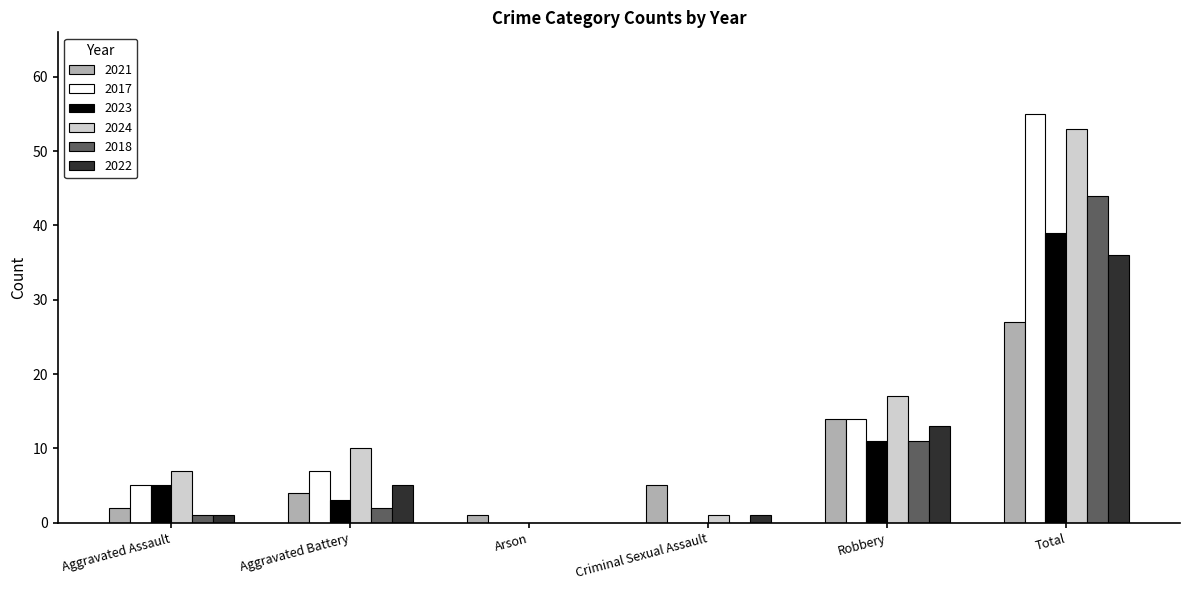

The value of 2024 at Aggravated Assault is 7. True or false?

True